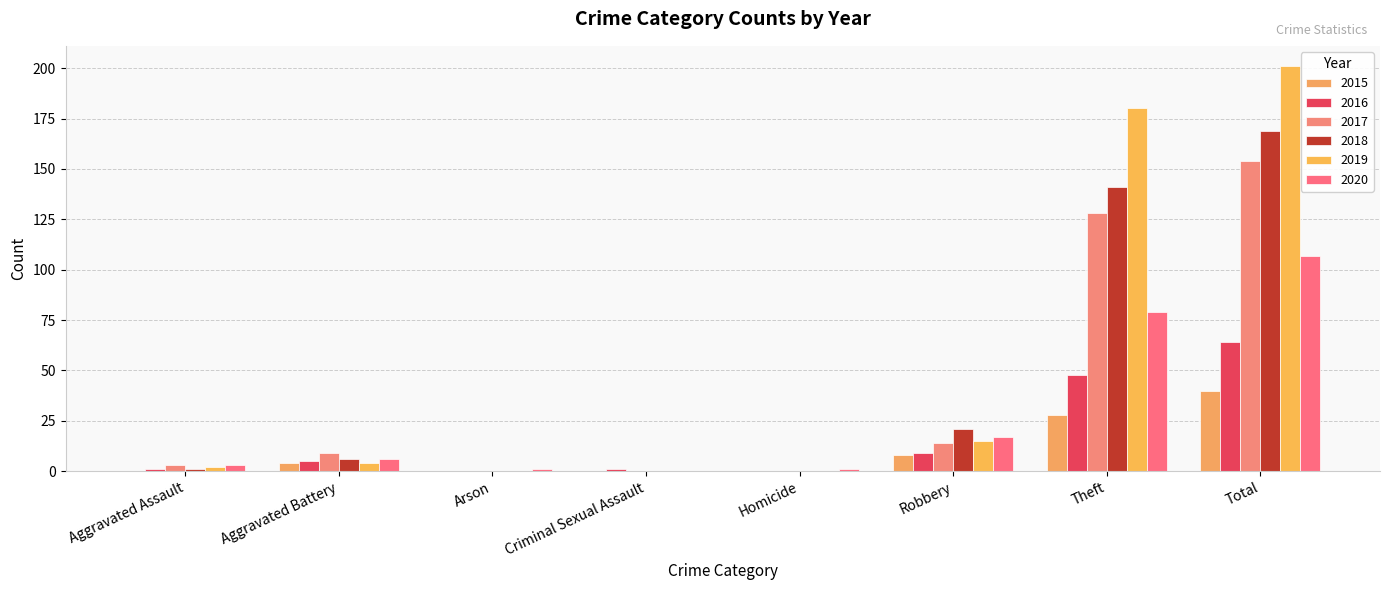

Which series has the largest range (max minus min)?

2019